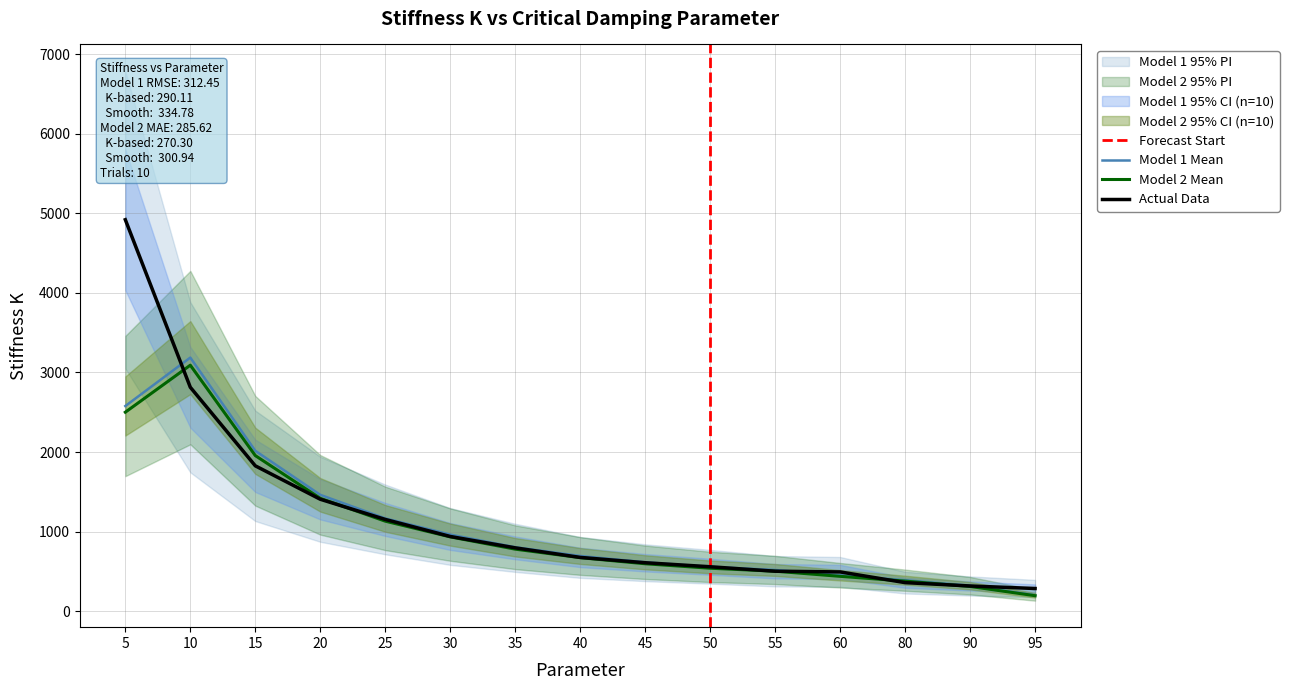

Reading right to left, transcribe all the data shown in this chart.

95=285.1	90=316.7	80=358.9	60=493.4	55=502.4	50=558.4	45=609.1	40=675.8	35=796.2	30=939.0	25=1153.3	20=1406.7	15=1826.9	10=2814.4	5=4920.4